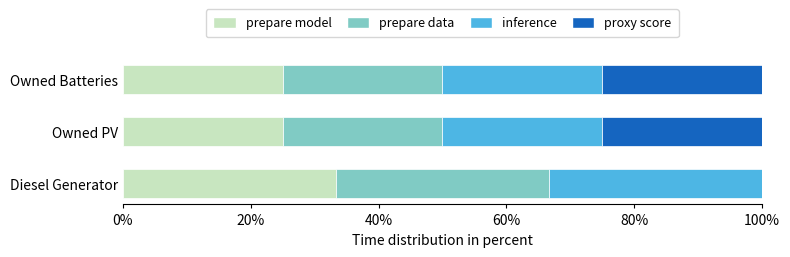

What is the maximum value for prepare model?

33.3